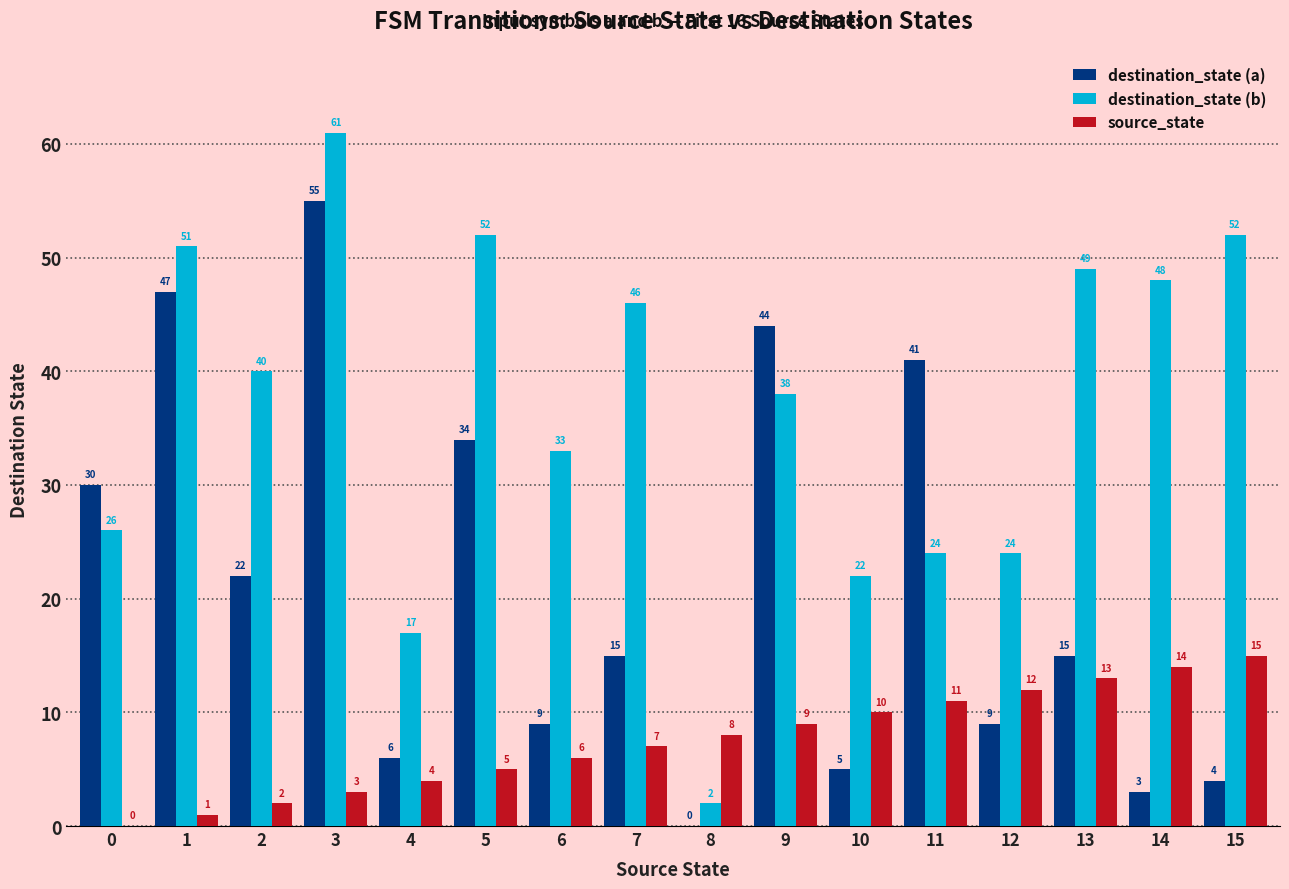

How many groups of bars are there?

16